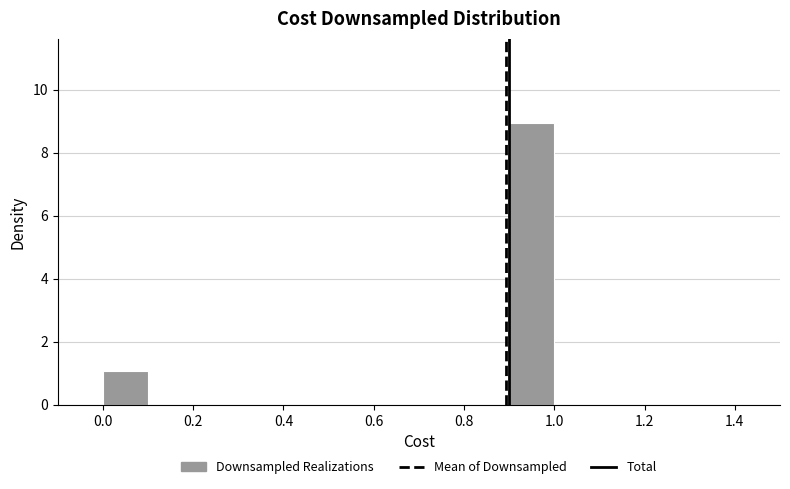

Which range on the x-axis has the tallest bar?

0.9 to 1.0